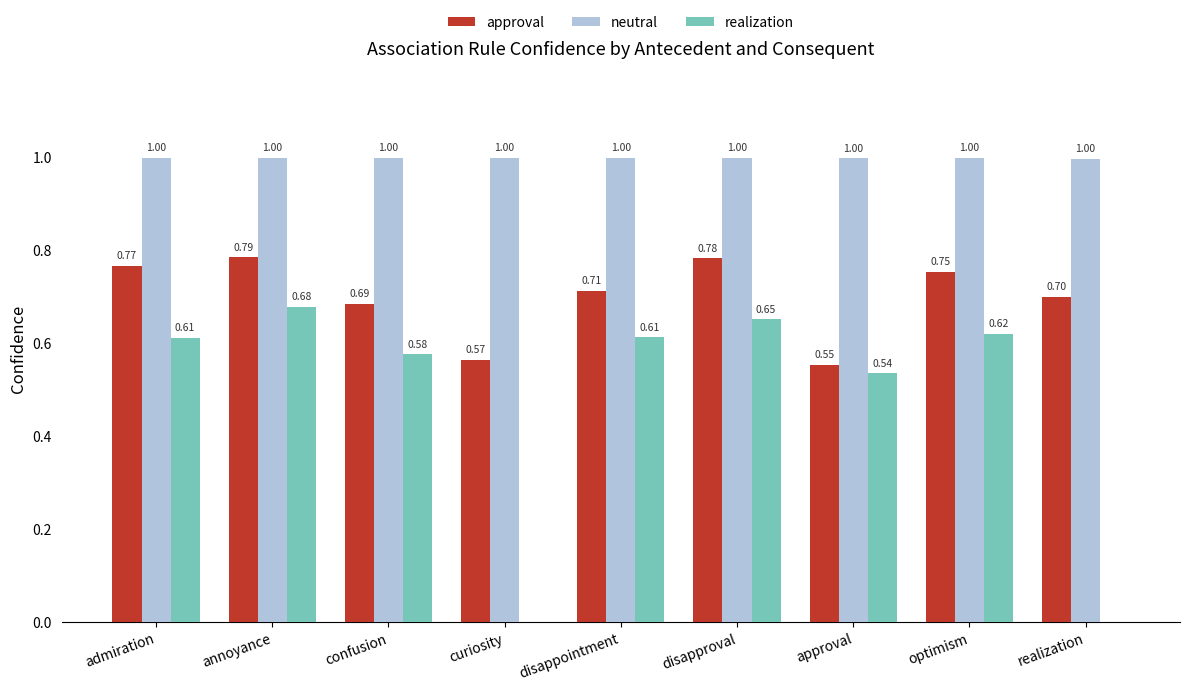

What is the sum of all neutral values?

9.0